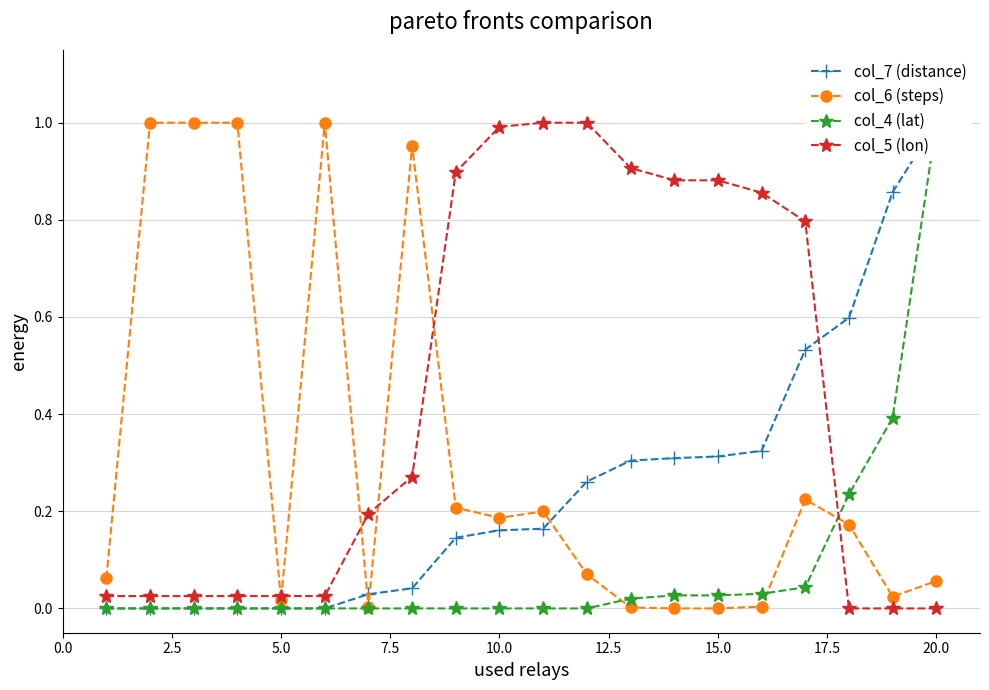

Which series has the largest total across all categories?

col_5 (lon)